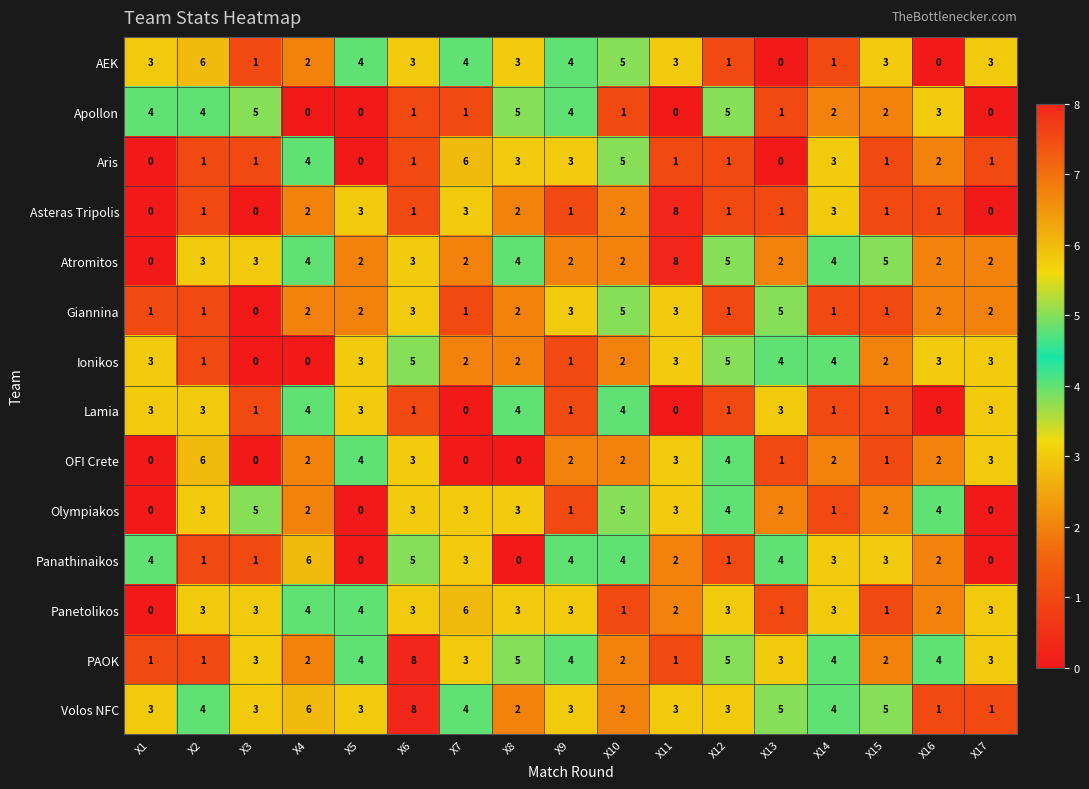

How many distinct data groups are displayed?

14